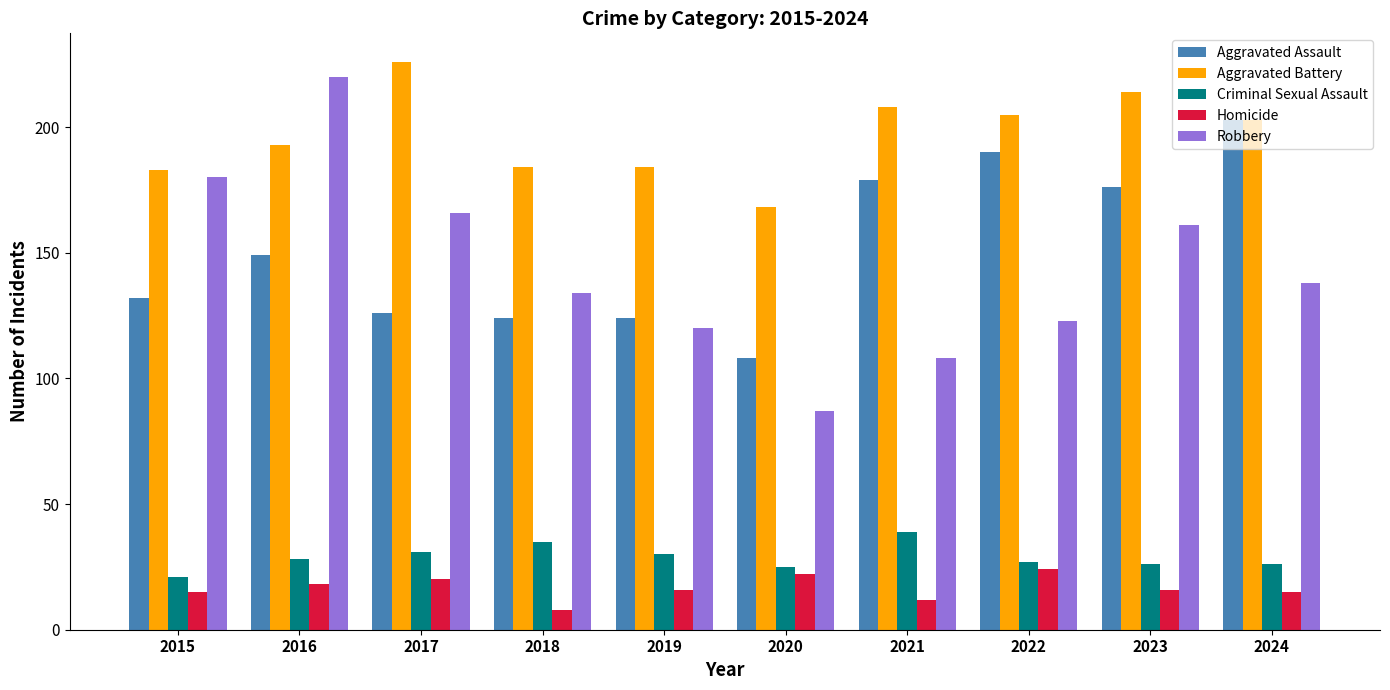

What is the spread (max minus min) of values at 2019?

168